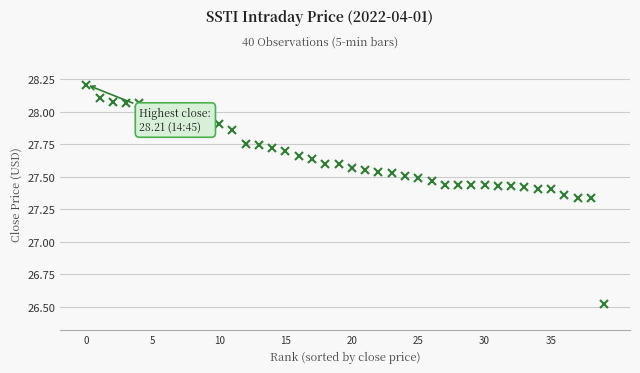

What is the smallest value displayed?

26.5